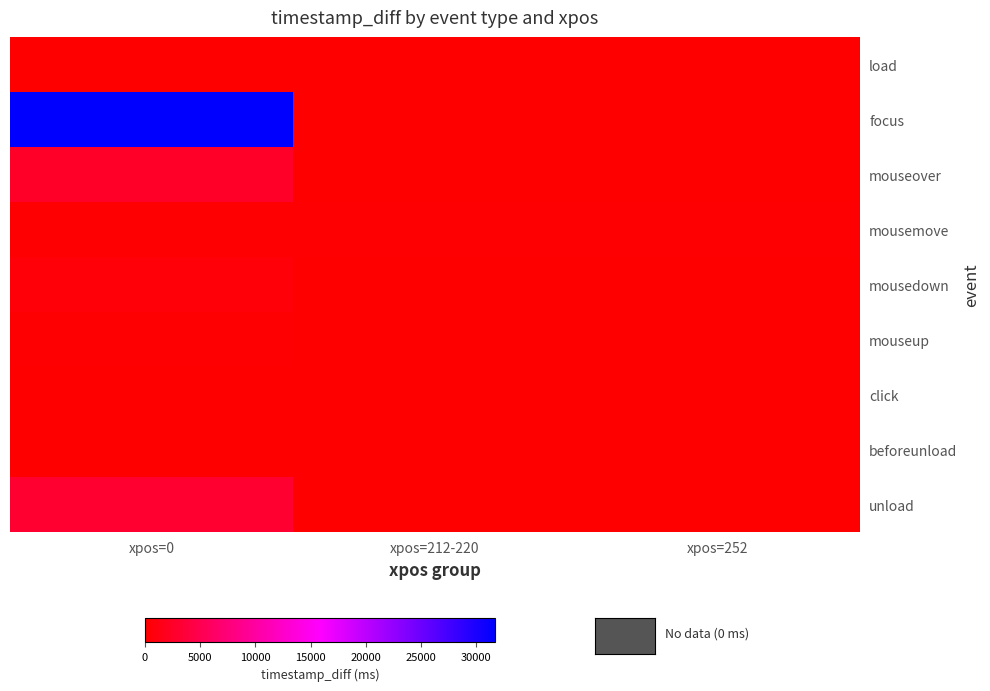

Is the value of mousedown at xpos=0 greater than the value of unload at xpos=212-220?

Yes